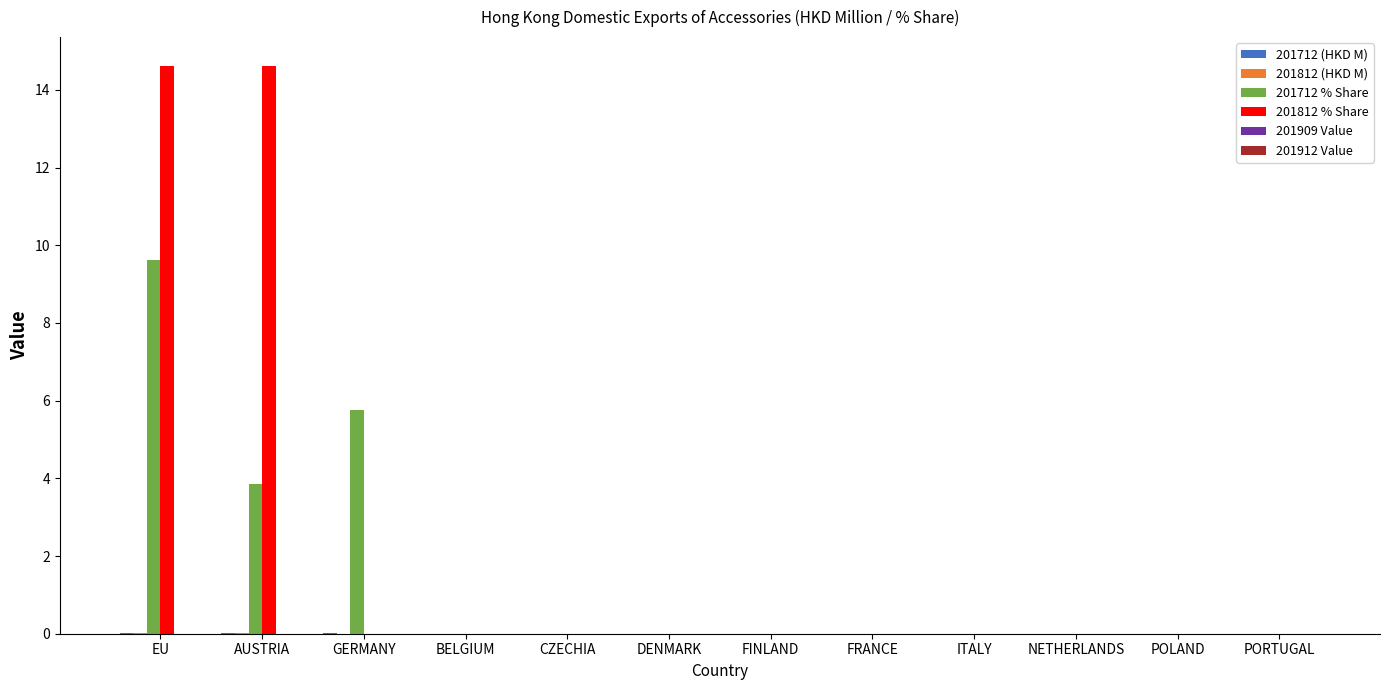

What is the greatest value displayed?

14.6